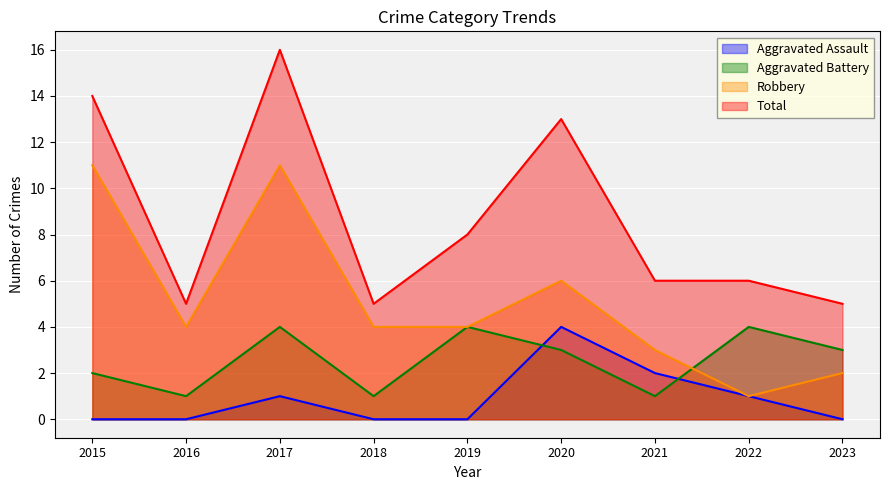

At which label does Aggravated Battery first exceed 3?

2017